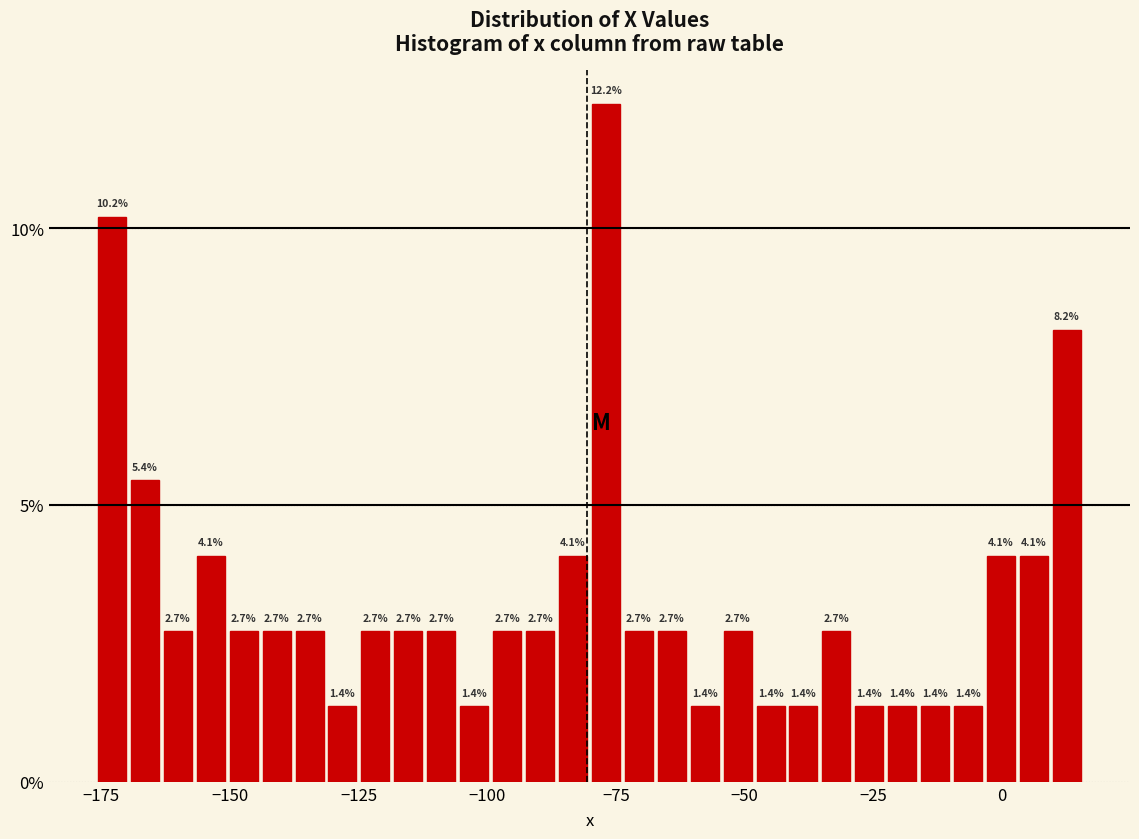

Around what value on the x-axis is the tallest bar? Give the approximate position of its centre, as read against the axis.

-75